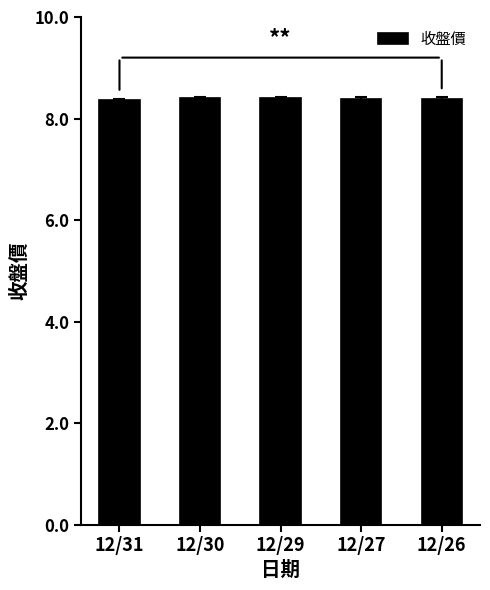

Reading right to left, list all the values displayed in this chart.

12/26=8.4	12/27=8.4	12/29=8.4	12/30=8.4	12/31=8.4